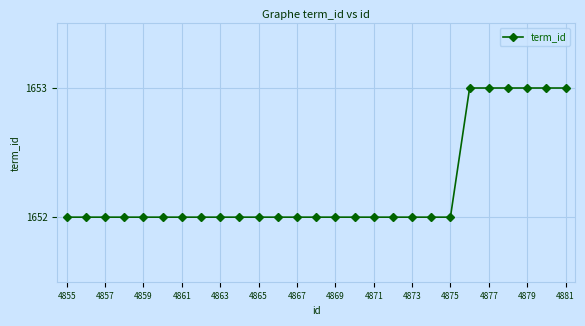

What is the minimum value shown in the chart?

1652